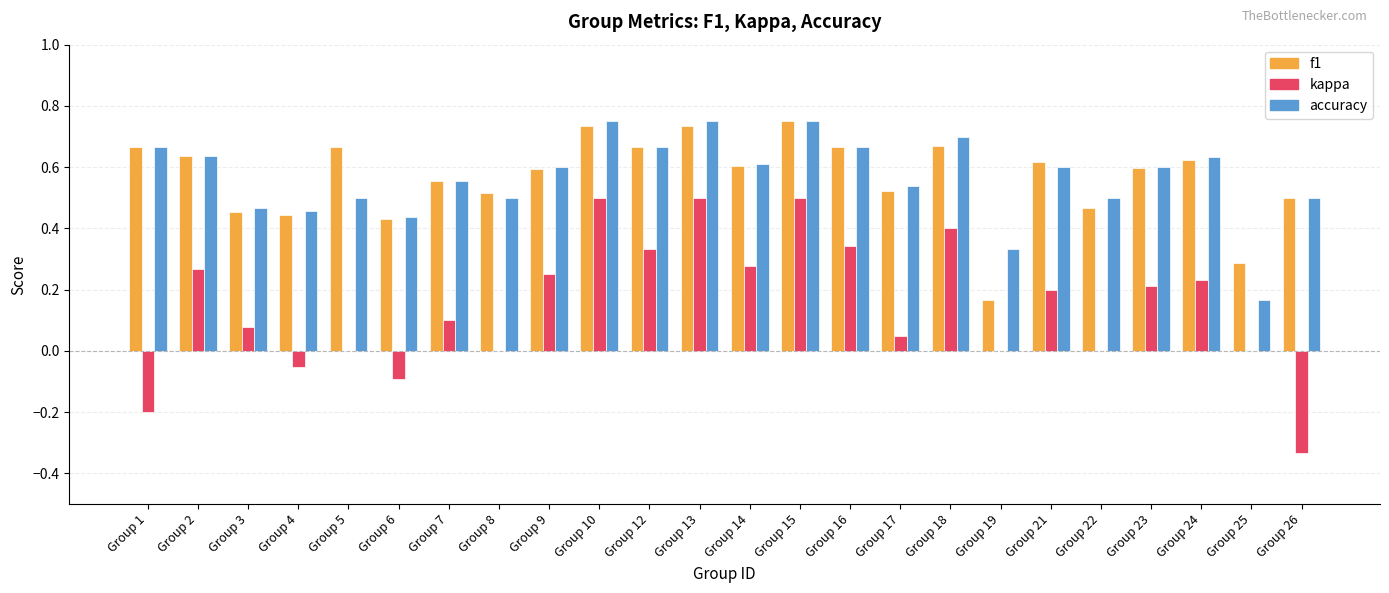

What is the total value across all series at Group 18?

1.8